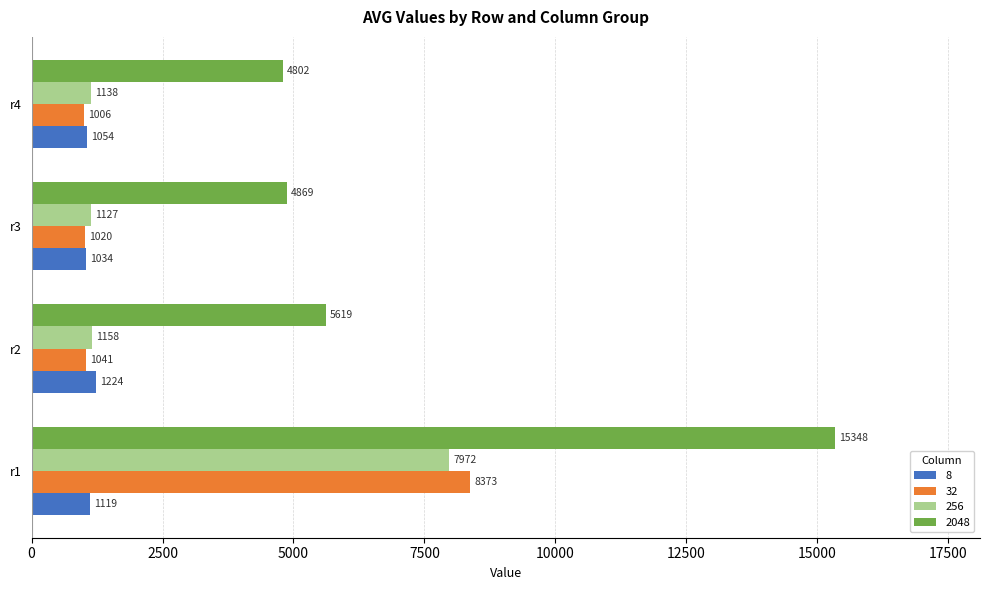

At which category is the sum across all series the highest?

r1